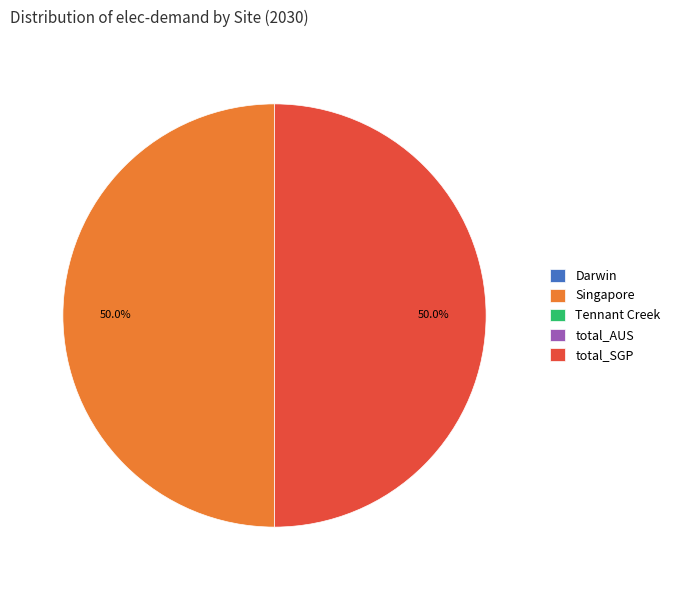

What is the total percentage of Singapore and total_SGP?

100.0%